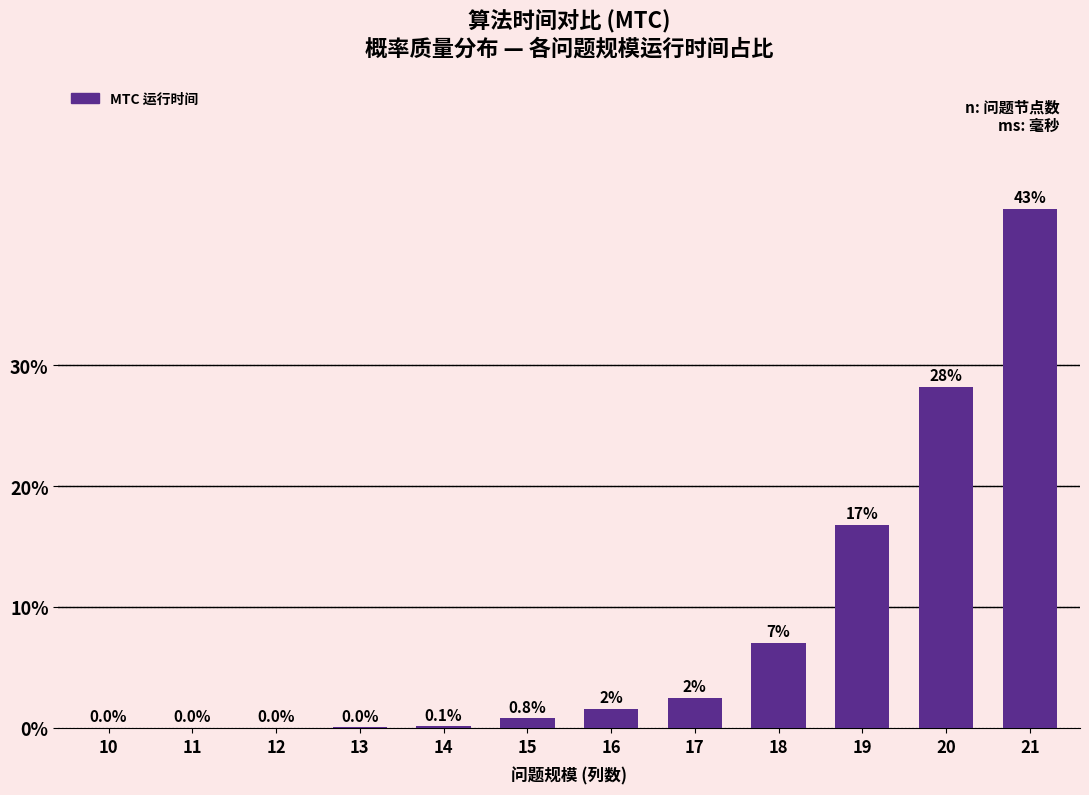

Between 19 and 11, which is larger?

19